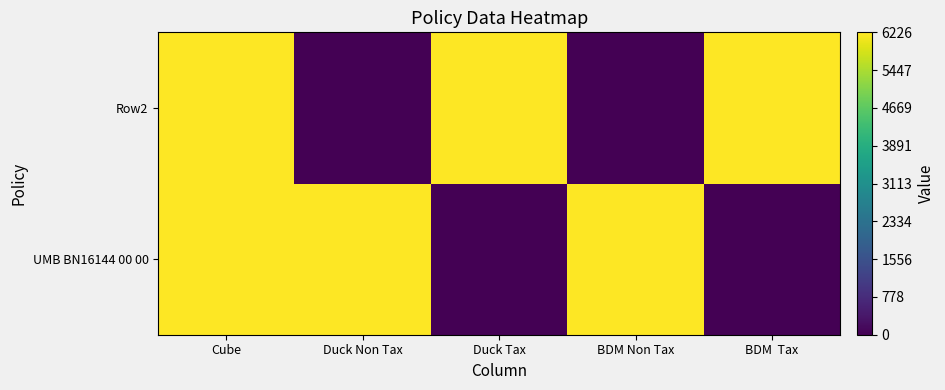

Reading right to left, what are all the values shown in this chart?

UMB BN16144 00 00: BDM  Tax=0	BDM Non Tax=6206	Duck Tax=0	Duck Non Tax=6226	Cube=6226
Row2: BDM  Tax=6206	BDM Non Tax=0	Duck Tax=6226	Duck Non Tax=0	Cube=6226